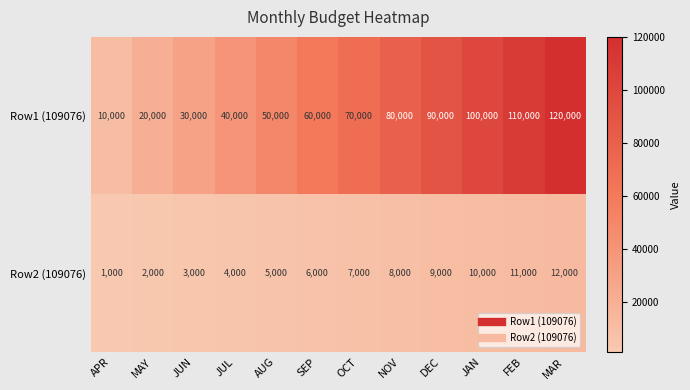

Rank the series by their maximum value, from highest to lowest.

Row1 (109076), Row2 (109076)